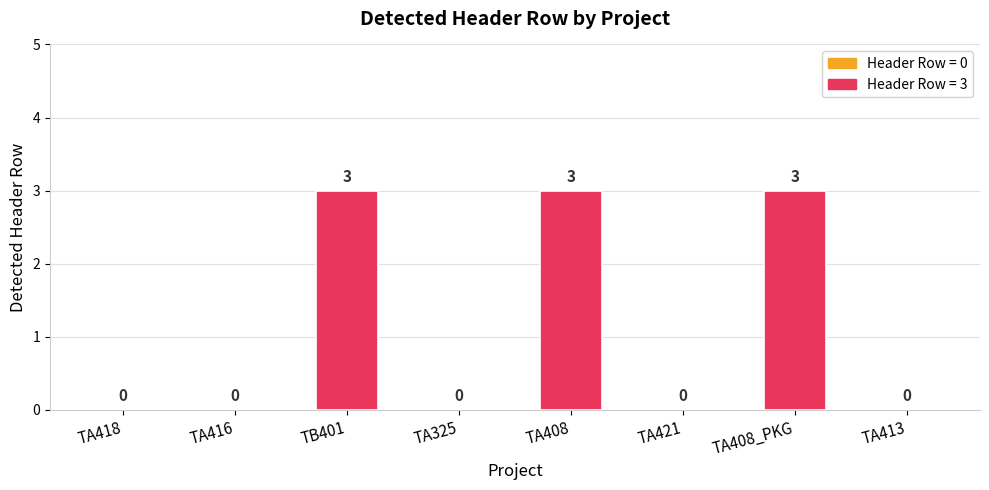

Which has a higher value, TA418 or TB401?

TB401